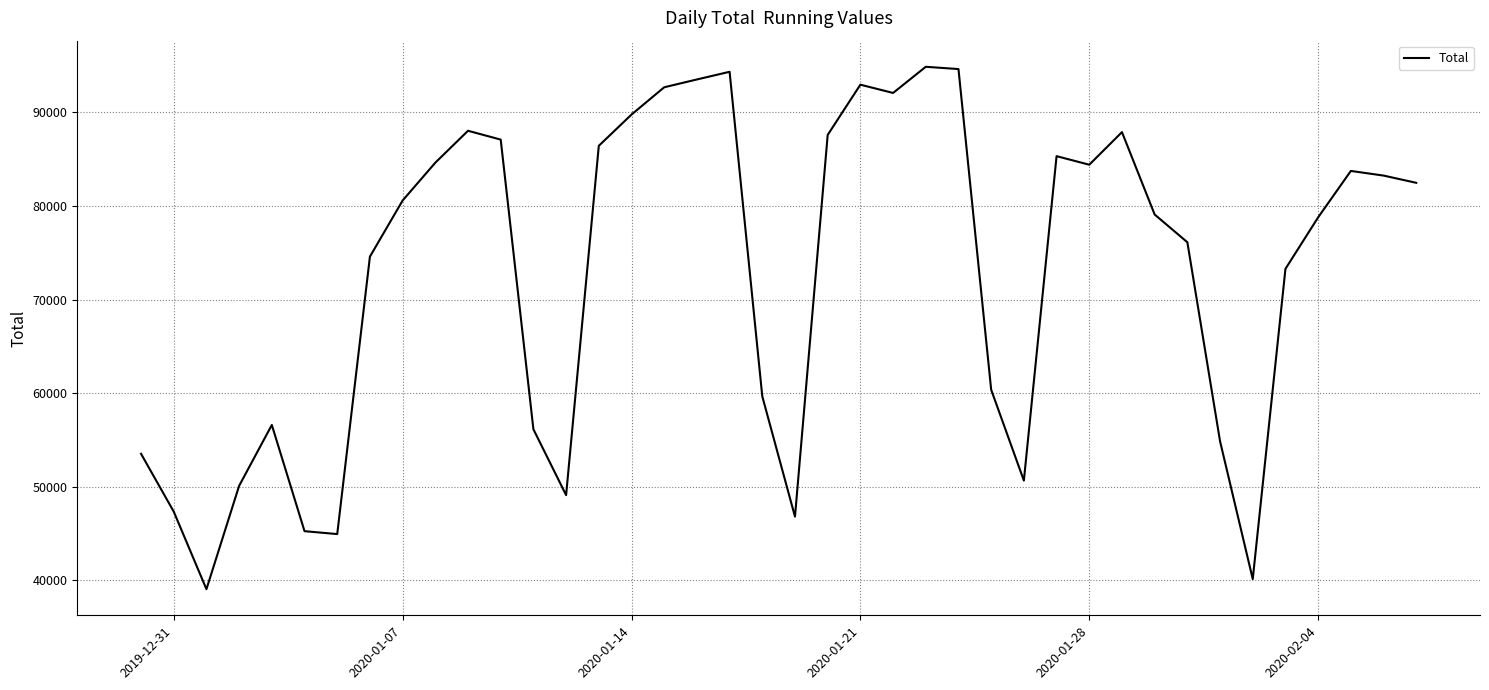

What is the maximum value shown in the chart?

94870